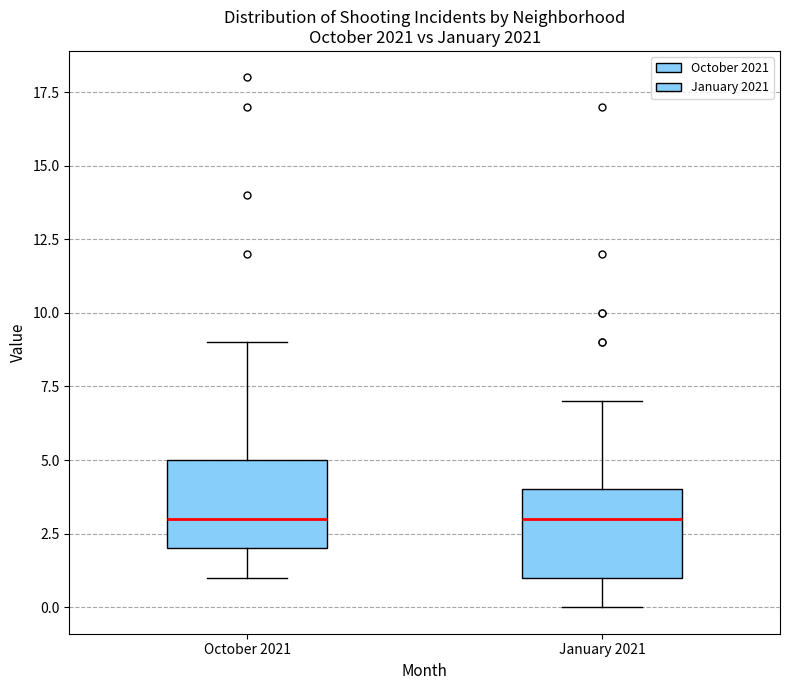

Where is the lower edge of the box for October 2021 on the y-axis? The values are not printed on the chart, so give them approximately, as read against the axis.

2